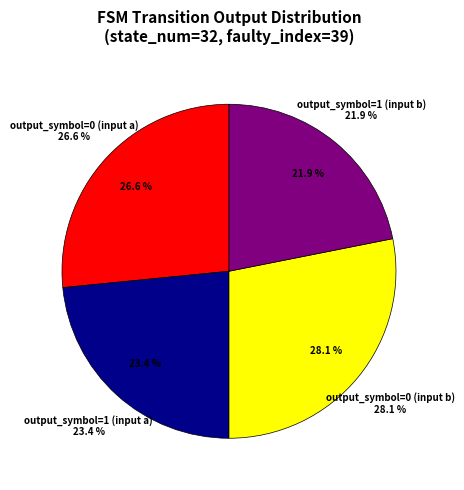

Is there any slice that represents more than half of the pie?

No